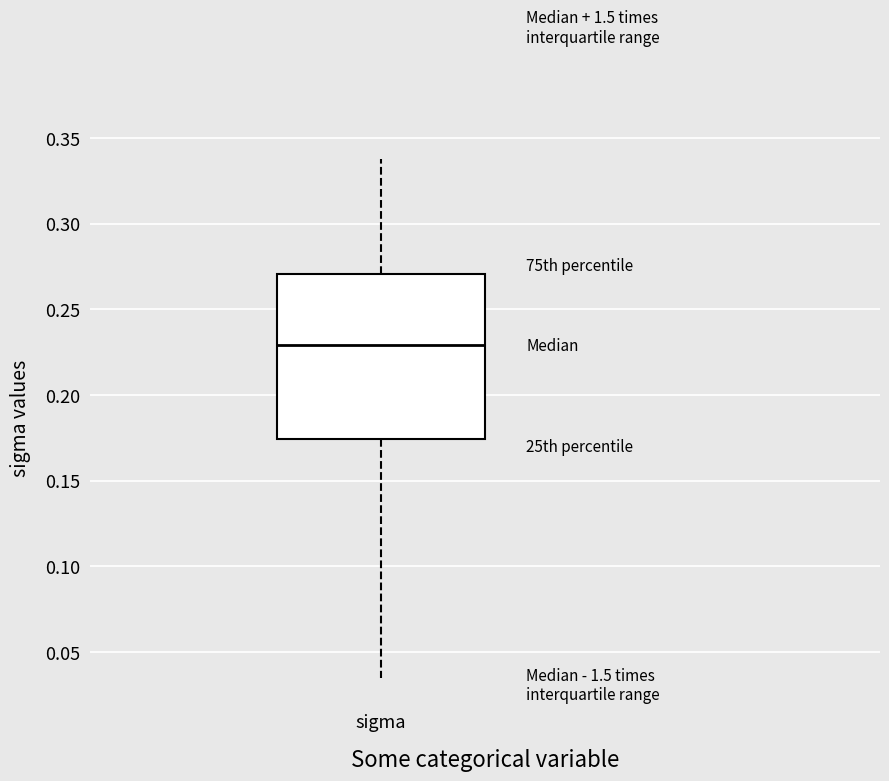

Transcribe this box plot: give where the median line is, the range the box spans, and where the two whiskers end, as read against the y-axis. The values are not printed on the chart, so give them approximately, as read against the axis.

median 0.230, box 0.175 to 0.270, whiskers 0.035 to 0.340